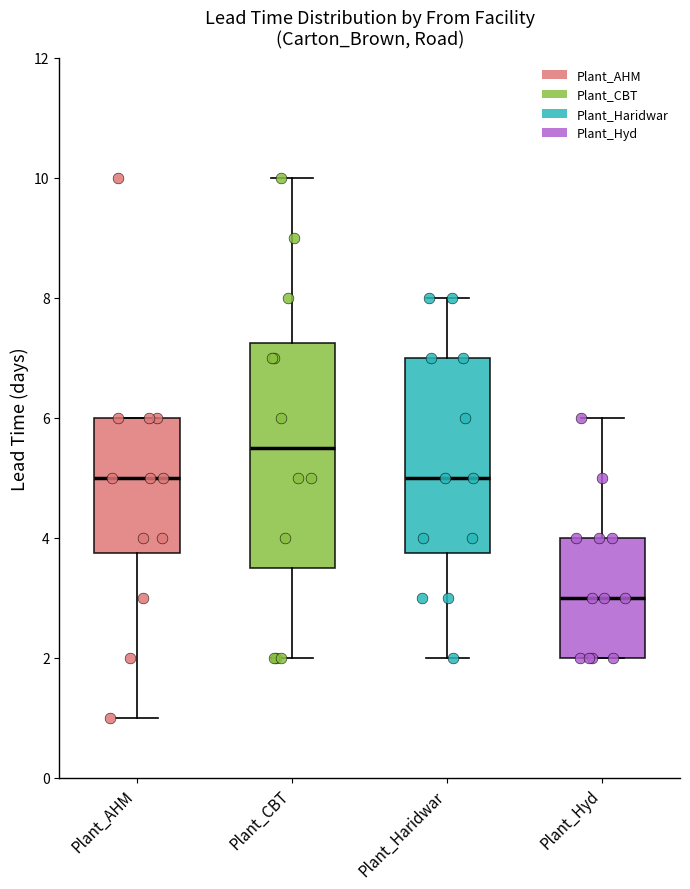

Reading left to right, transcribe this box plot: for each box, give where its median line is, the range the box spans, and where its two whiskers end, as read against the y-axis. The values are not printed on the chart, so give them approximately, as read against the axis.

Plant_AHM: median 5.0, box 3.8 to 6.0, whiskers 1.0 to 6.0
Plant_CBT: median 5.6, box 3.6 to 7.2, whiskers 2.0 to 10.0
Plant_Haridwar: median 5.0, box 3.8 to 7.0, whiskers 2.0 to 8.0
Plant_Hyd: median 3.0, box 2.0 to 4.0, whiskers 2.0 to 6.0